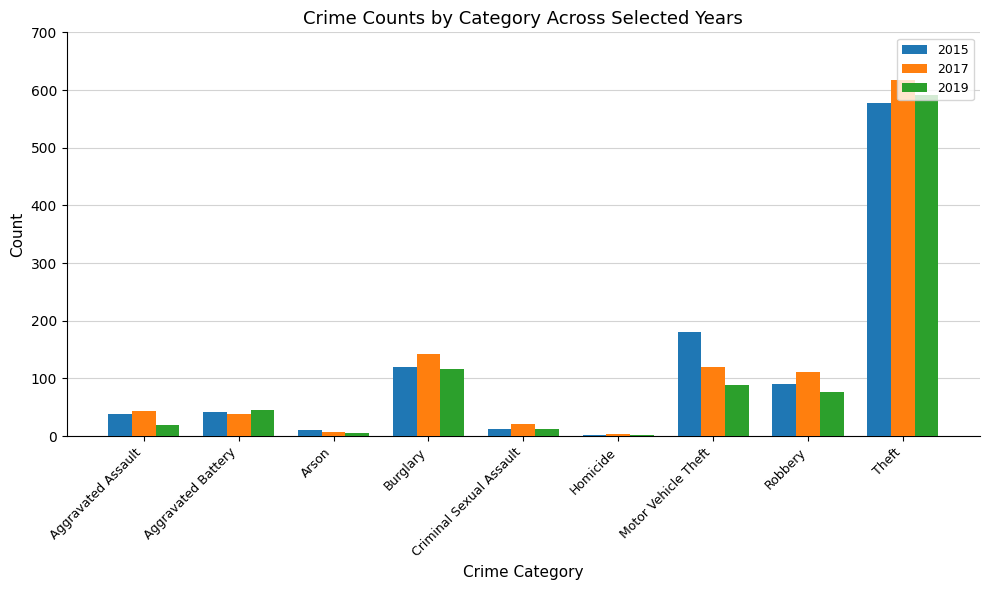

The value of 2015 at Robbery is 90. True or false?

True